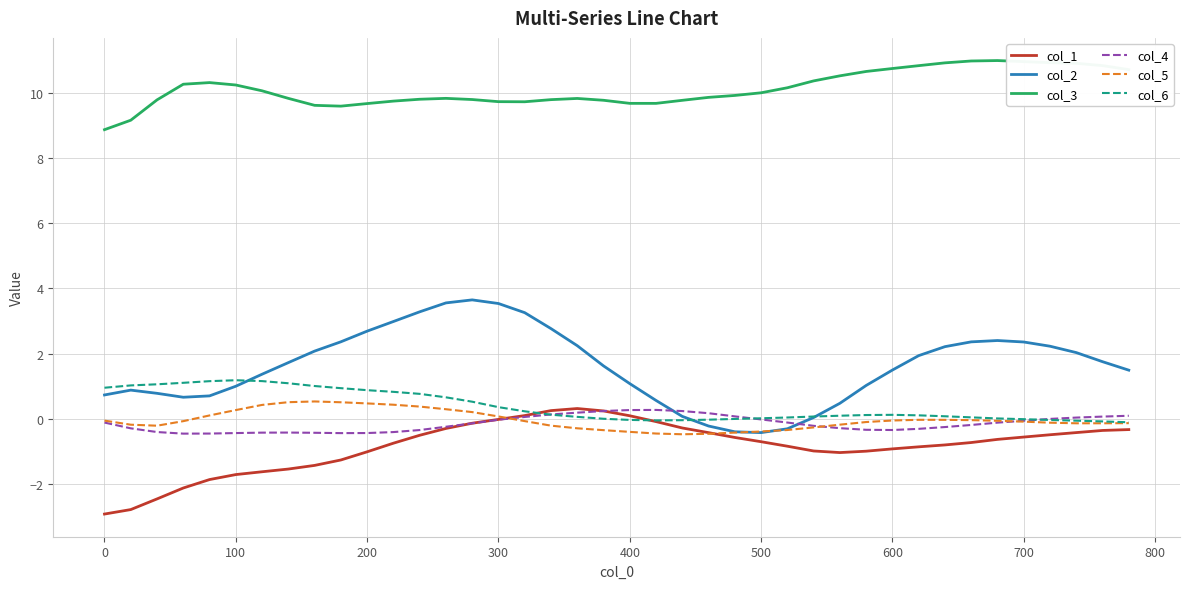

True or false: col_4 and col_2 intersect in this chart.

True